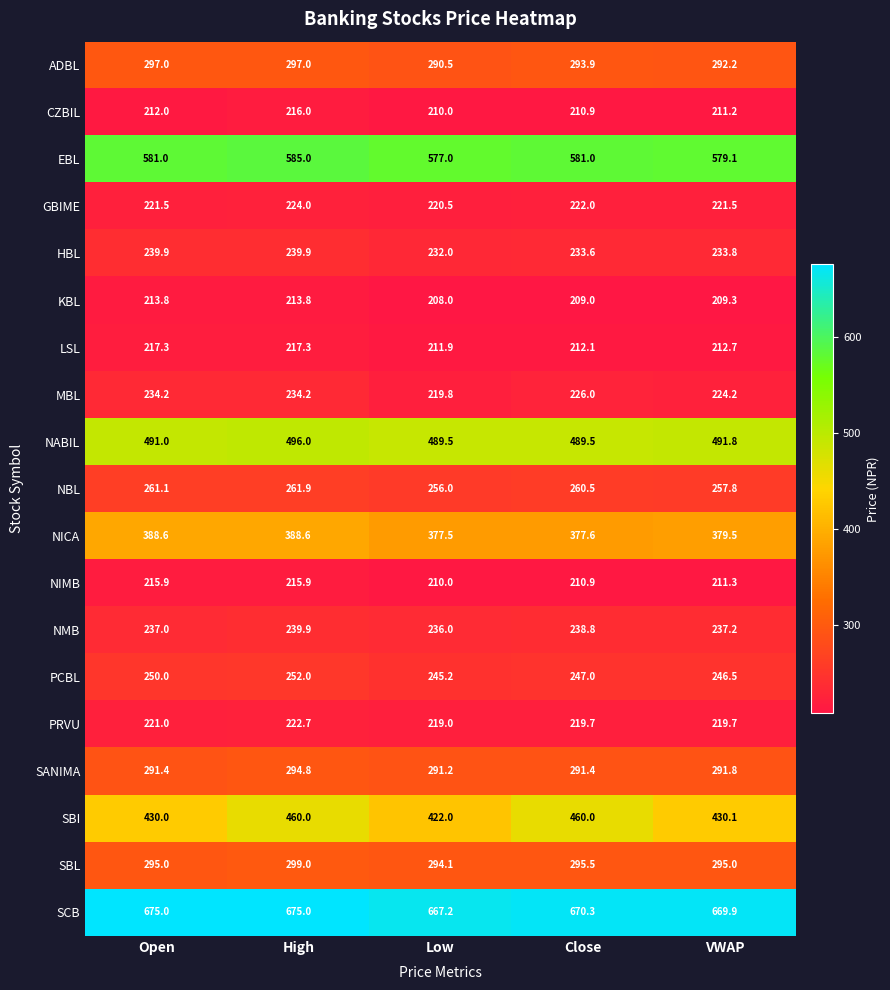

What is the minimum value for SANIMA?

291.2